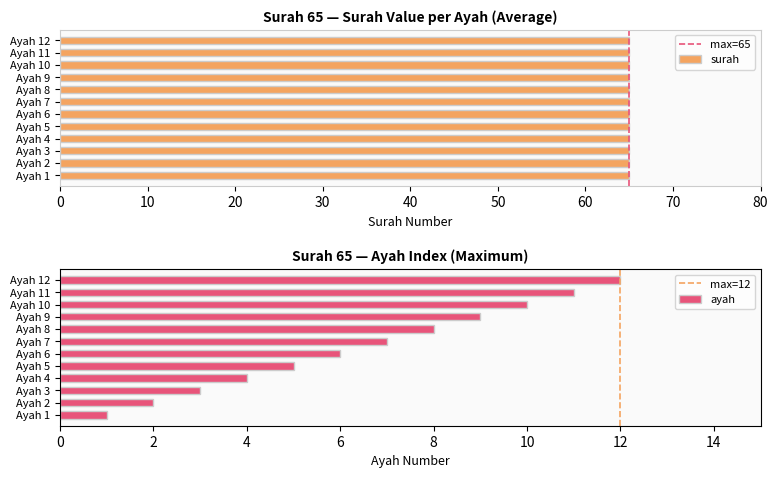

True or false: ayah has a value of 11 at Ayah 11.

True